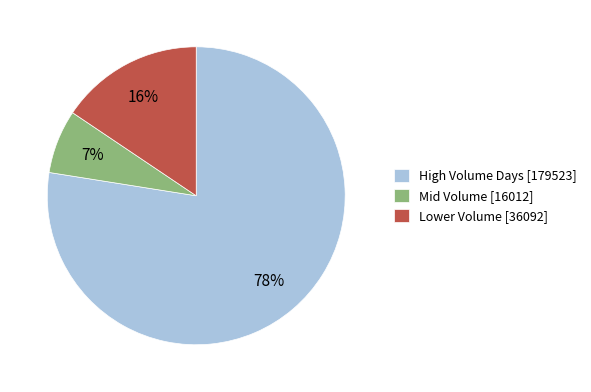

Which category accounts for the majority?

High Volume Days [179523]